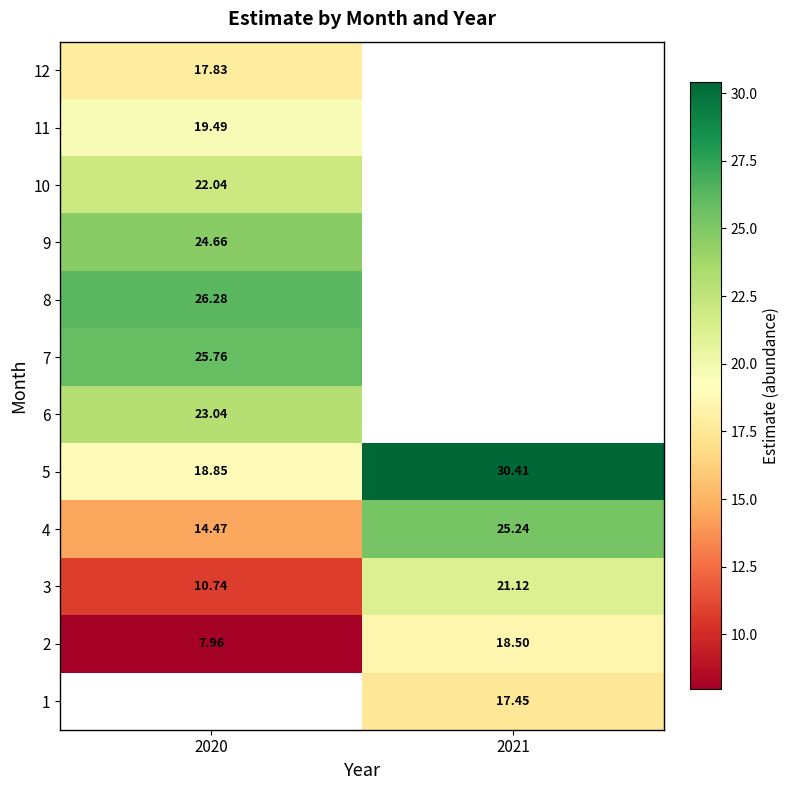

Which label corresponds to the smallest value in the chart?

2020